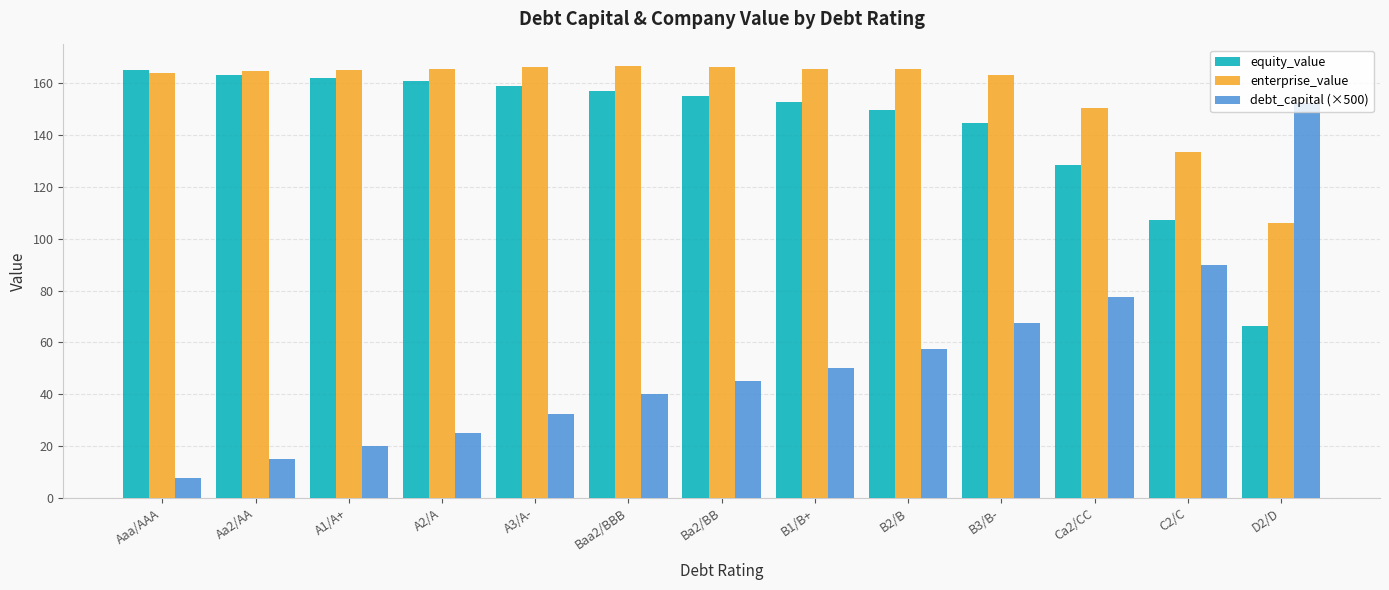

What are all the series names shown in the legend?

equity_value, enterprise_value, debt_capital (×500)